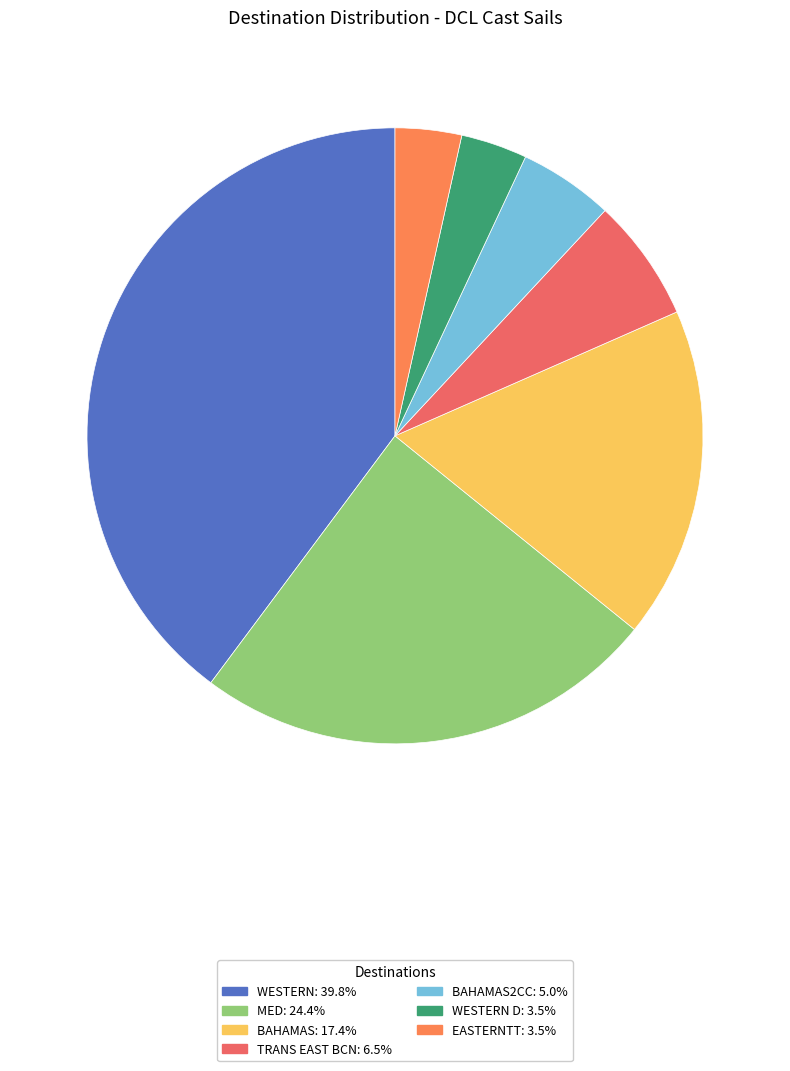

How many segments does this pie chart have?

7